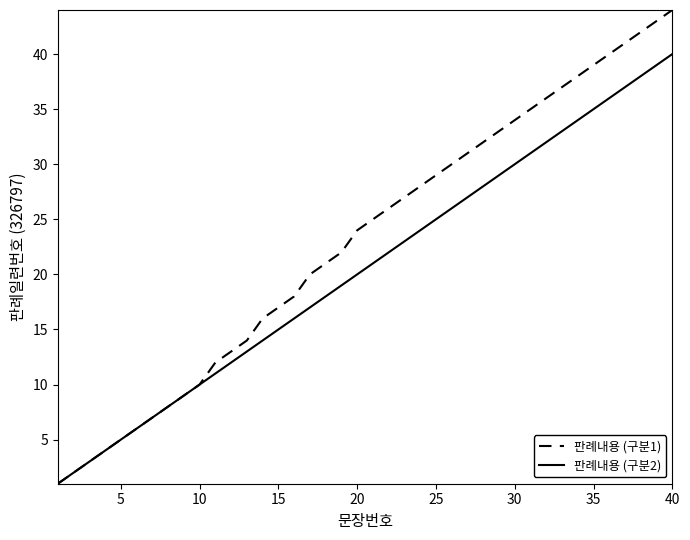

What is the maximum value shown in the chart?

44